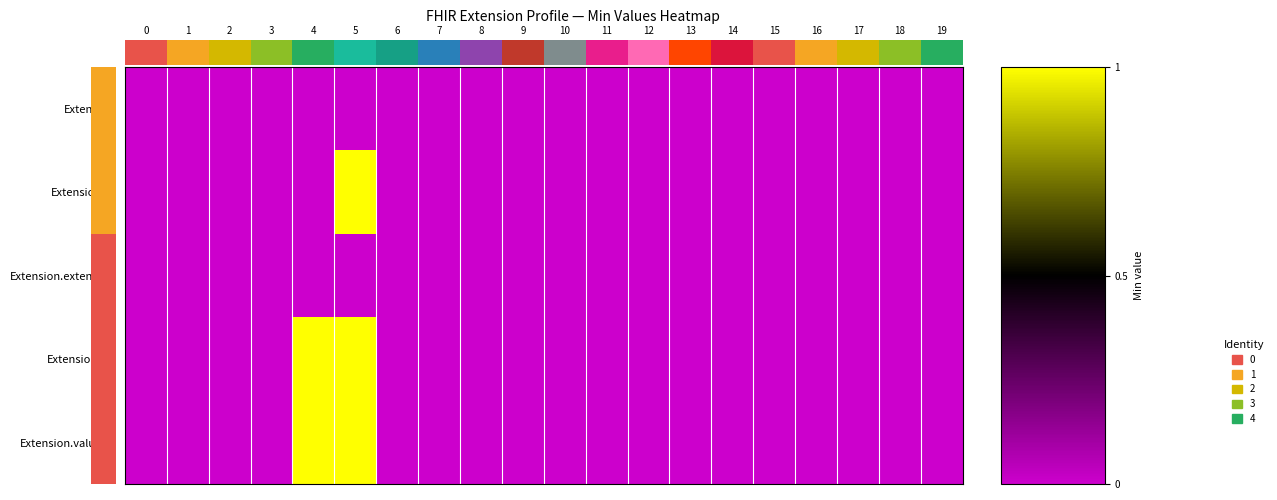

At how many categories does at least one series exceed 0?

2